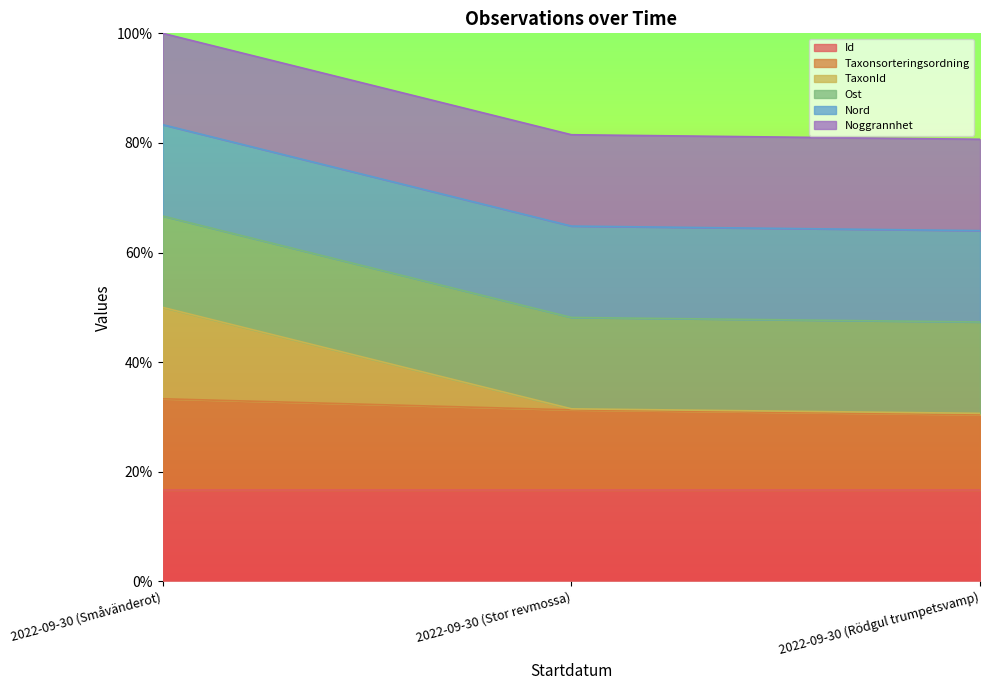

What is the label of the 1st point from the right?

2022-09-30 (Rödgul trumpetsvamp)